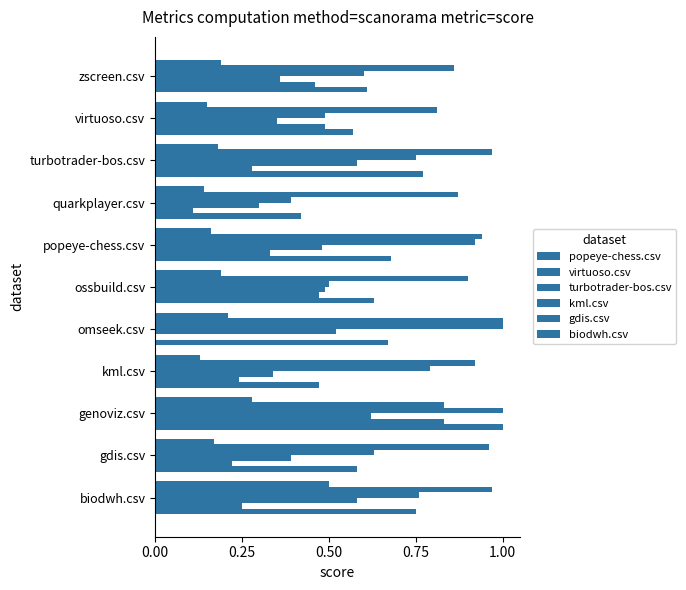

Count the number of data series in this chart.

6